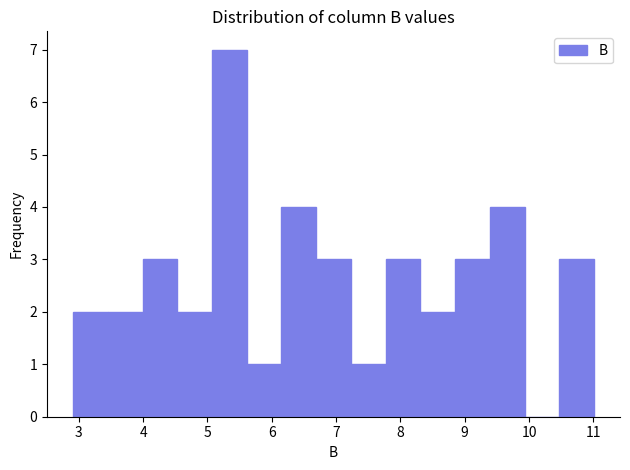

How tall is the bar that spans 2.91 to 3.45 on the x-axis? Neither the bar edges nor the heights are printed on the chart, so give them approximately, as read against the axes.

2